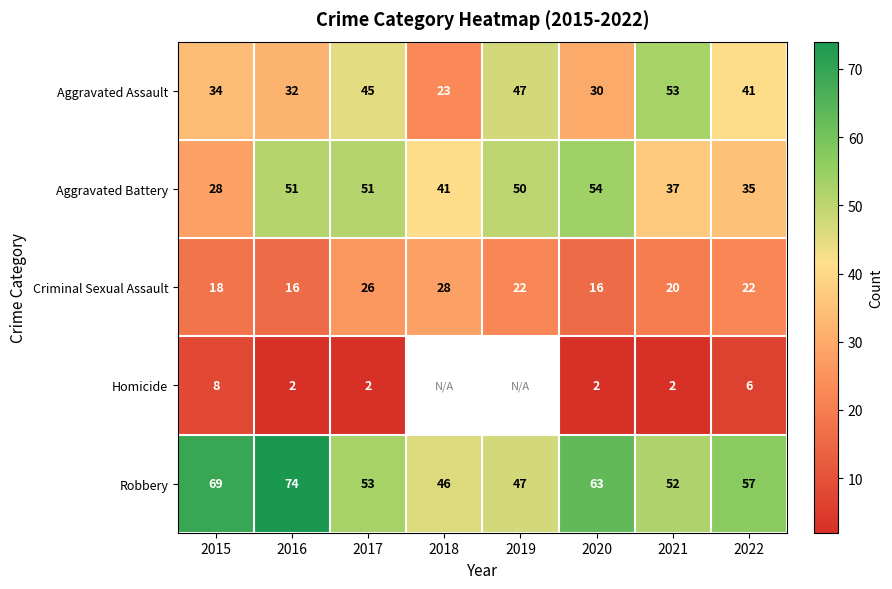

What value does the Aggravated Assault series have at 2015?

34